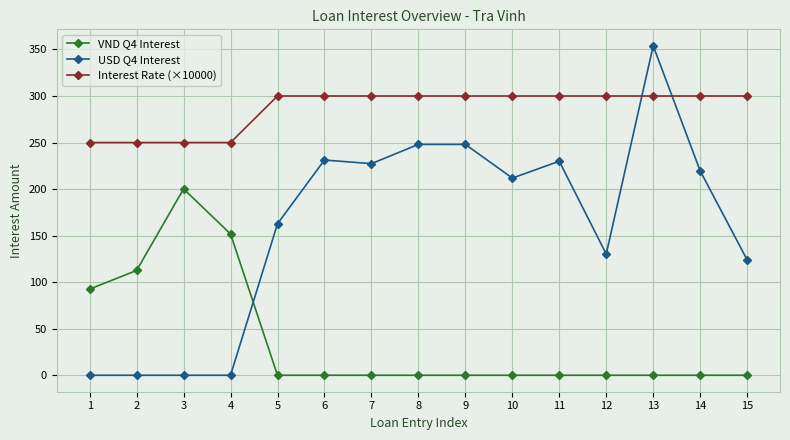

The Interest Rate (×10000) series shows 200.4 at 13. True or false?

False